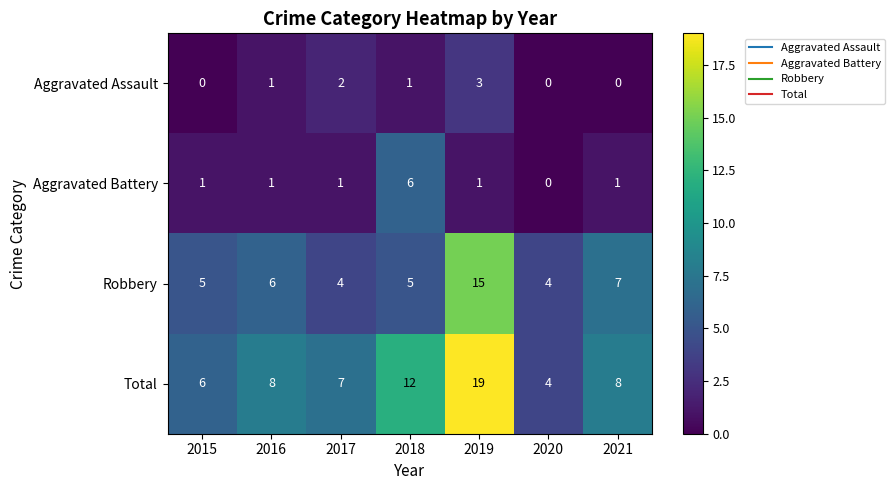

Is it true that Aggravated Assault equals 1 at 2021?

False